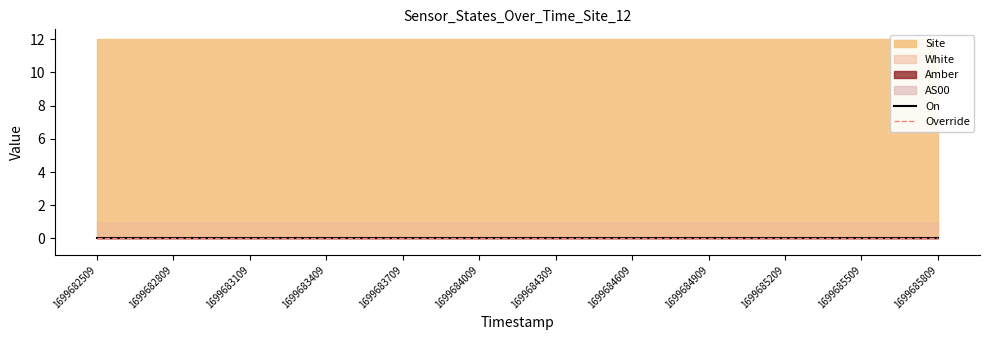

Which series changed the most between 1699683409 and 1699685809?

Site